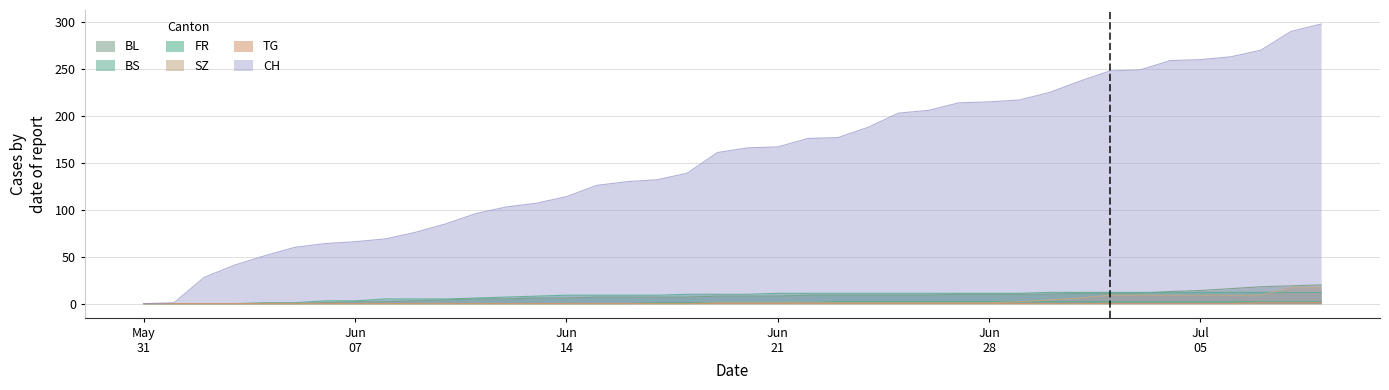

Rank the series at 2020-06-17 from lowest to highest value.

SZ, TG, FR, BL, BS, CH